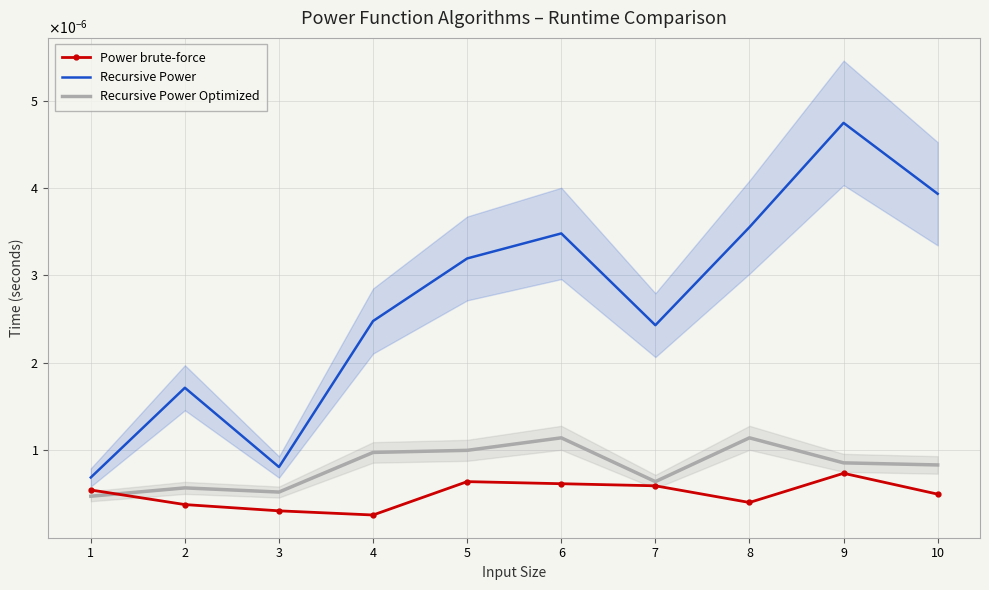

Between 5 and 8, which series saw the biggest shift?

Recursive Power